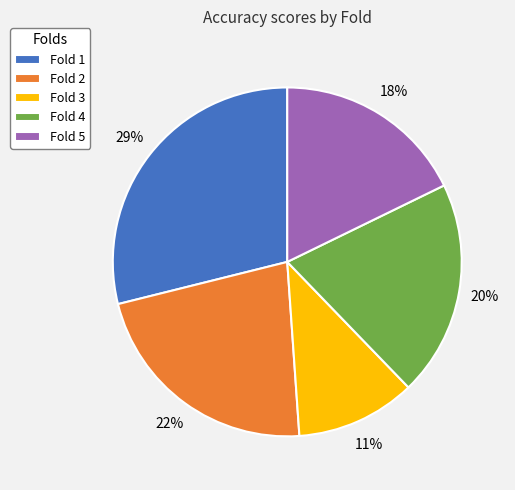

How many segments does this pie chart have?

5